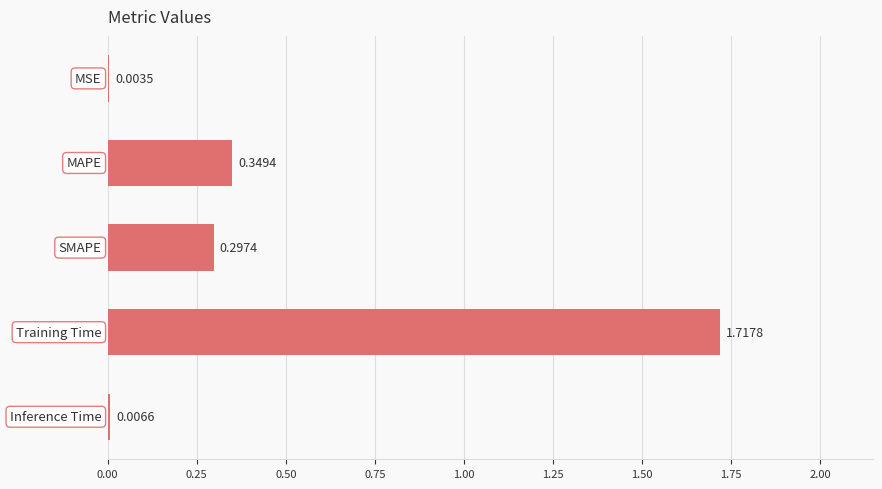

How many distinct data groups are displayed?

1